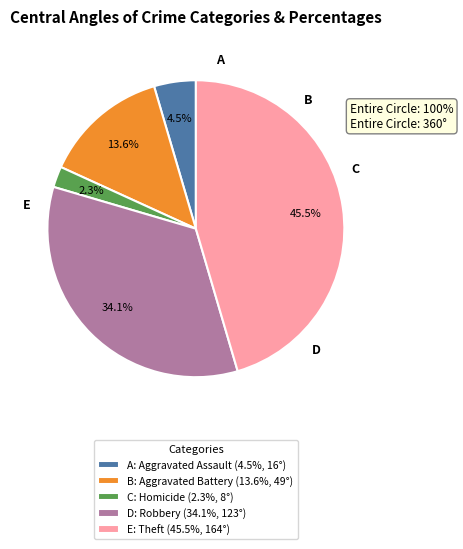

Rank the categories by value from highest to lowest.

E: Theft (45.5%, 164°), D: Robbery (34.1%, 123°), B: Aggravated Battery (13.6%, 49°), A: Aggravated Assault (4.5%, 16°), C: Homicide (2.3%, 8°)